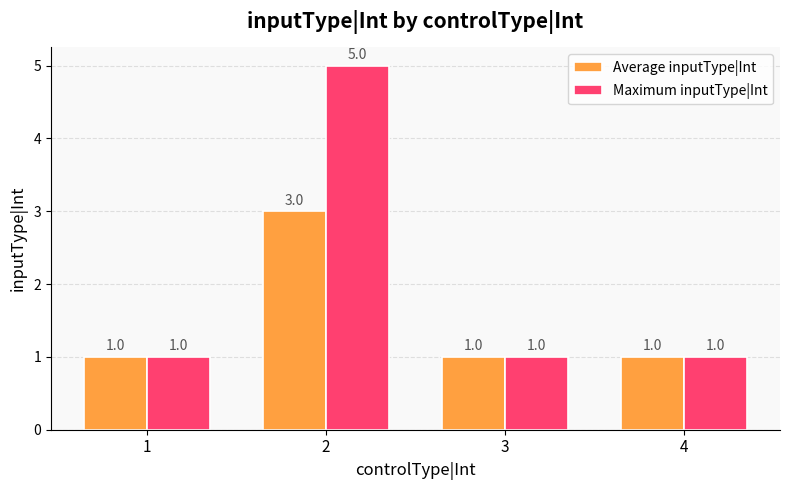

How many bars are there in total?

8